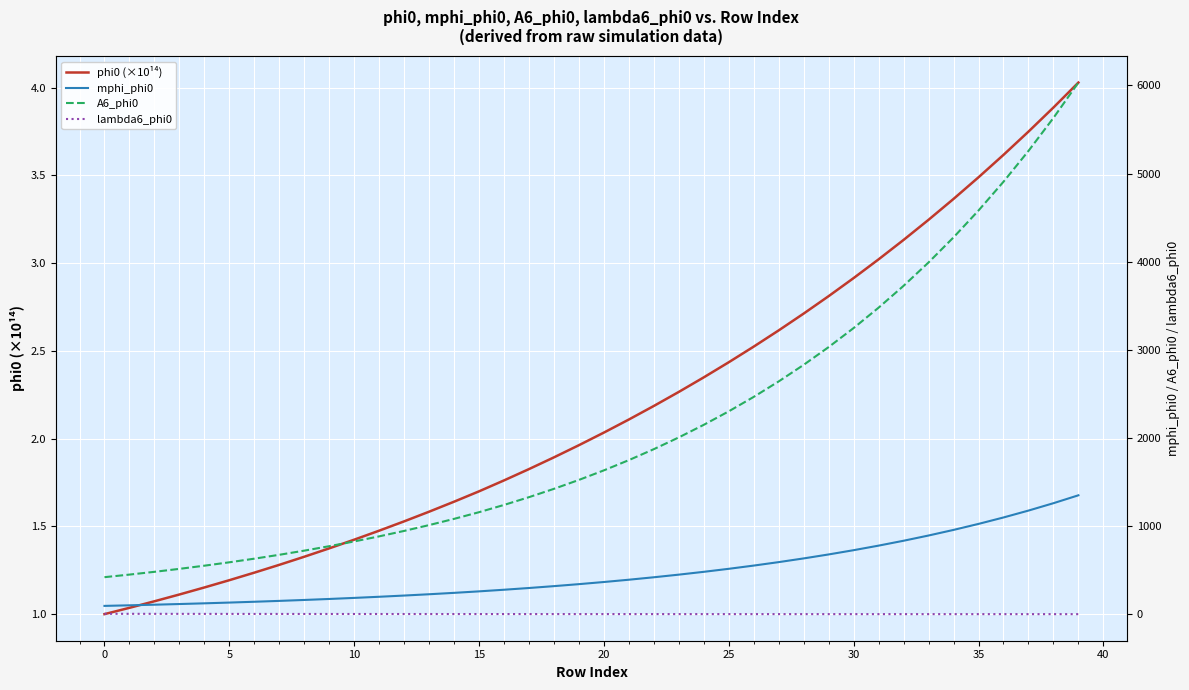

Does the chart display data point markers on the line(s)?

No